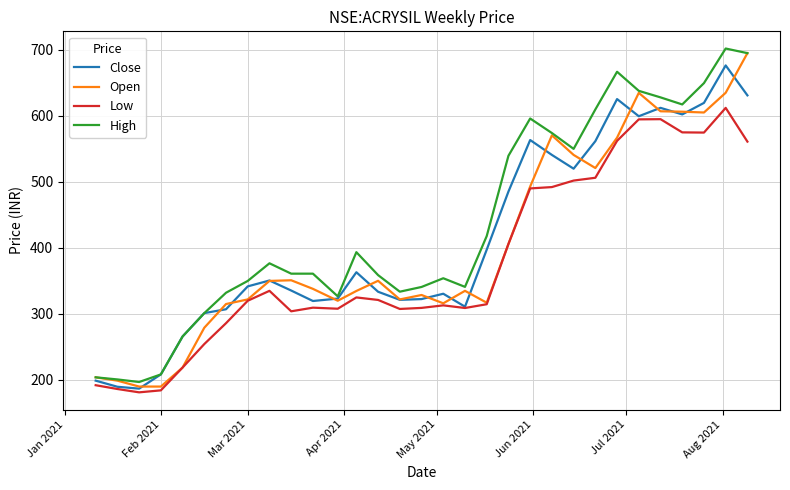

What is the highest value of the Low series?

612.1